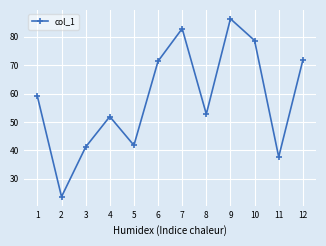

At which label is the value closest to 54?

8